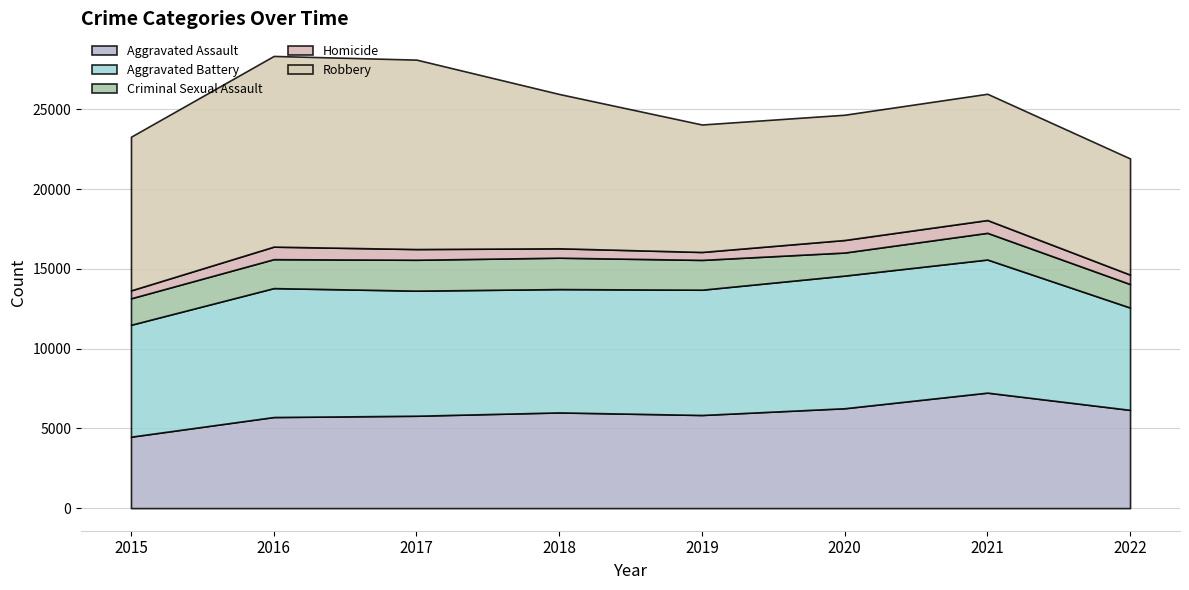

What is the value of the Aggravated Battery point at the 6th from the left?

8319